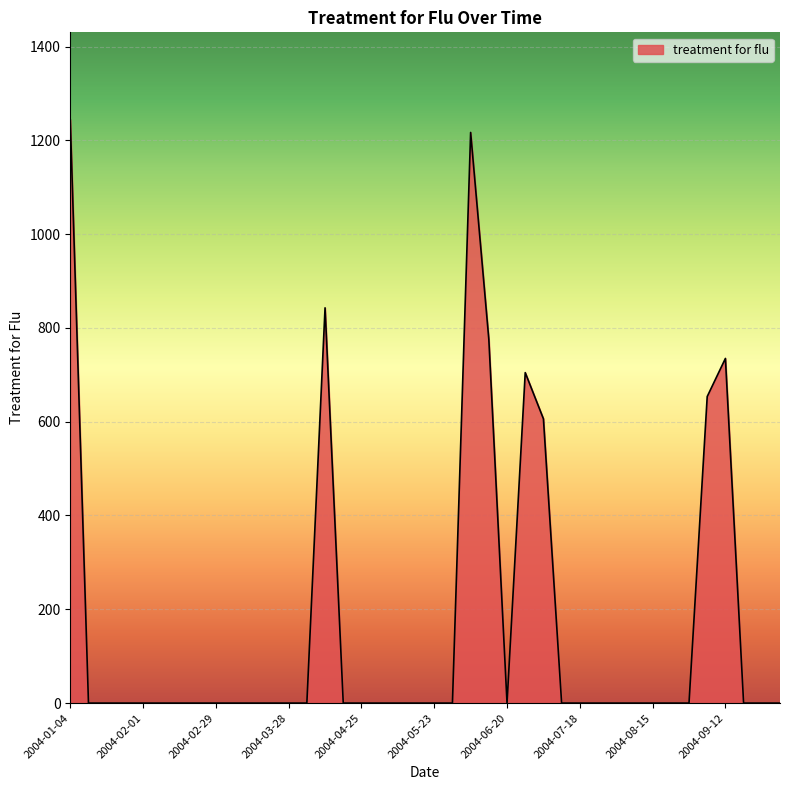

What is the sum of all values?

6778.1